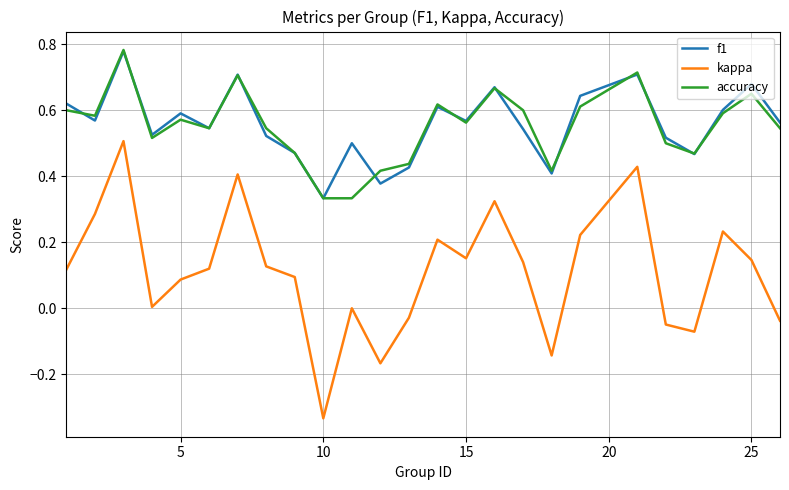

Which series has the widest spread of values?

kappa